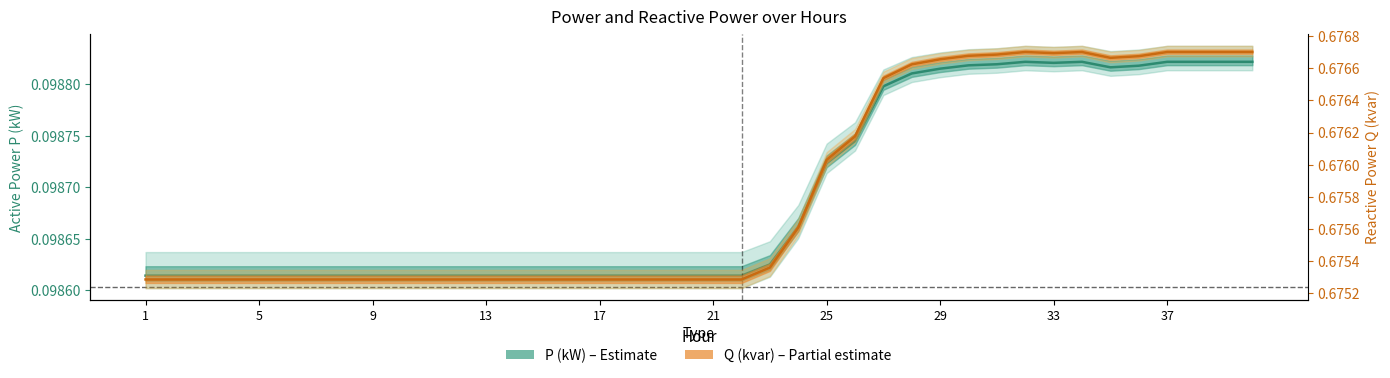

True or false: P1 (kW) and Q1 (kvar) intersect in this chart.

False